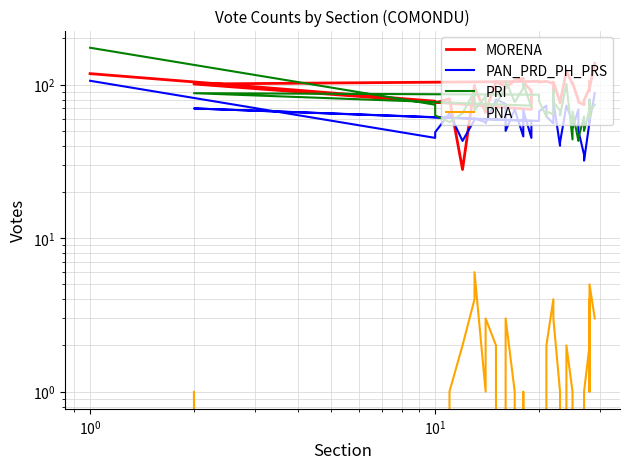

How many distinct data groups are displayed?

4